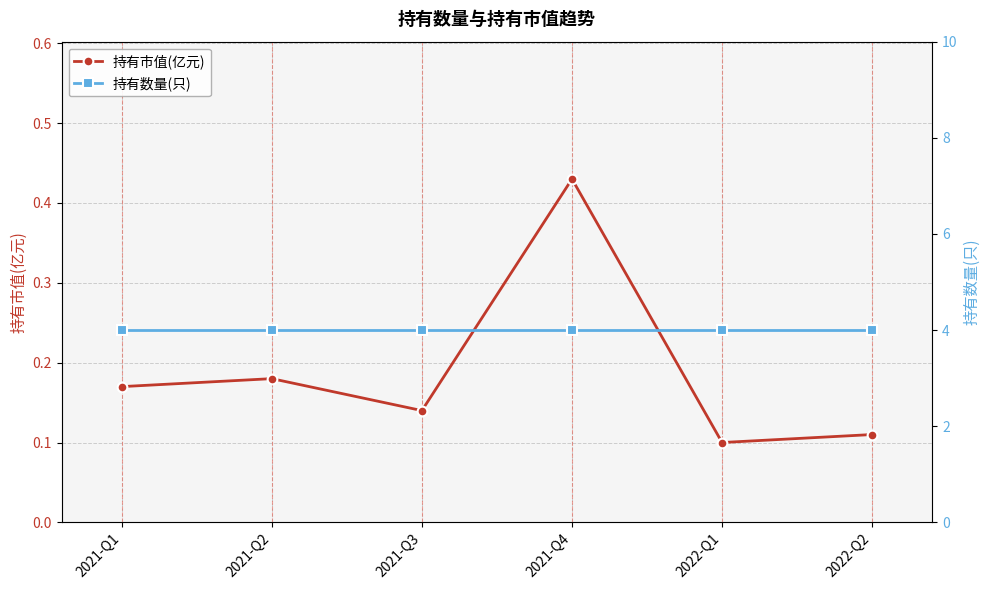

What are all the series names shown in the legend?

持有市值(亿元), 持有数量(只)